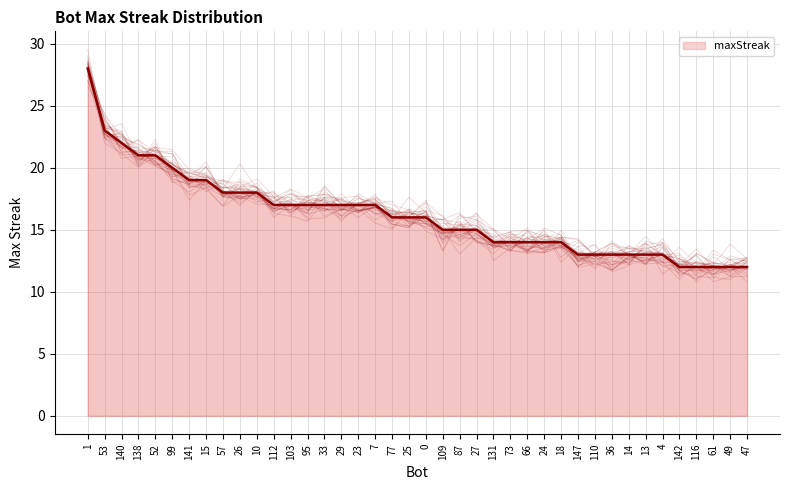

What is the sum of the values at 0 and 1?

44